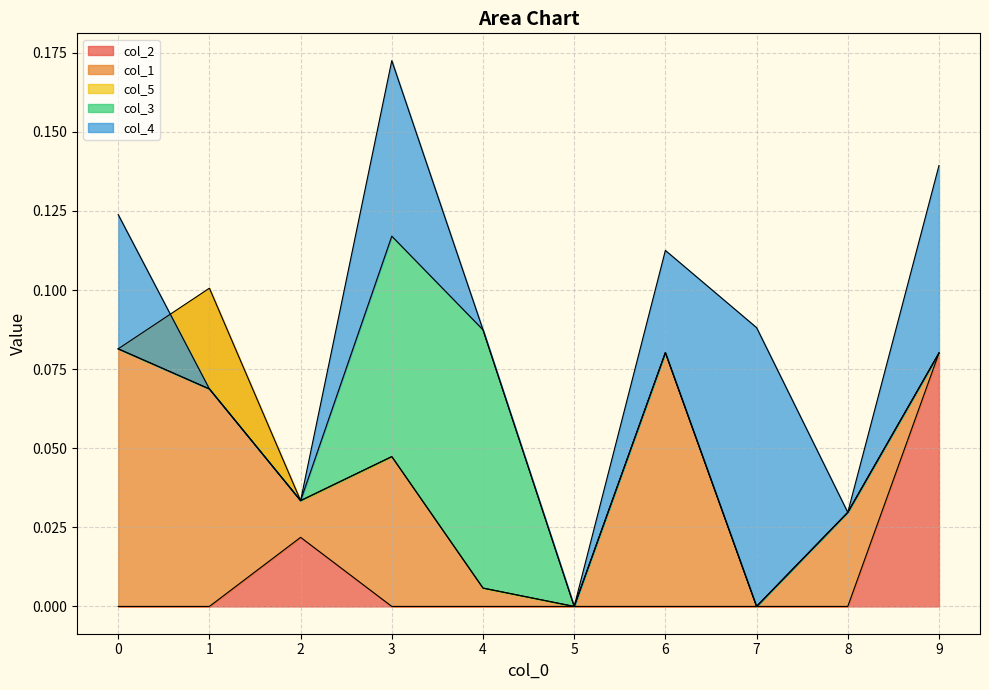

True or false: col_5 has a value of -0.0 at 9.

False